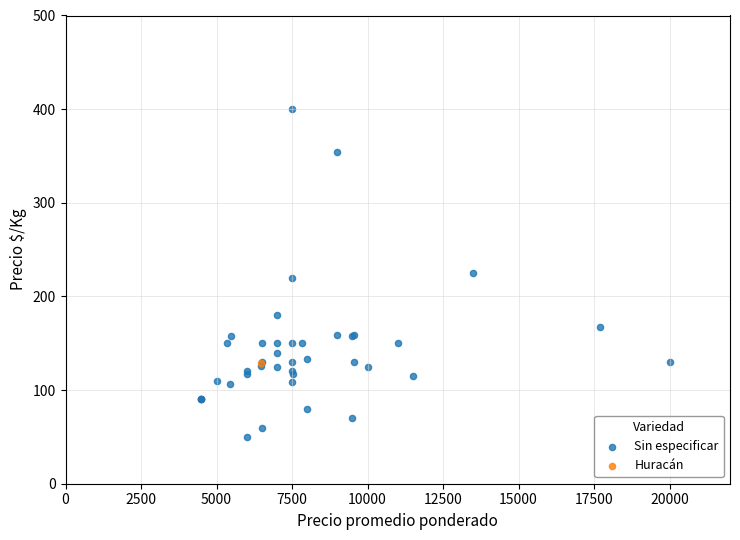

What are all the series names shown in the legend?

Sin especificar, Huracán